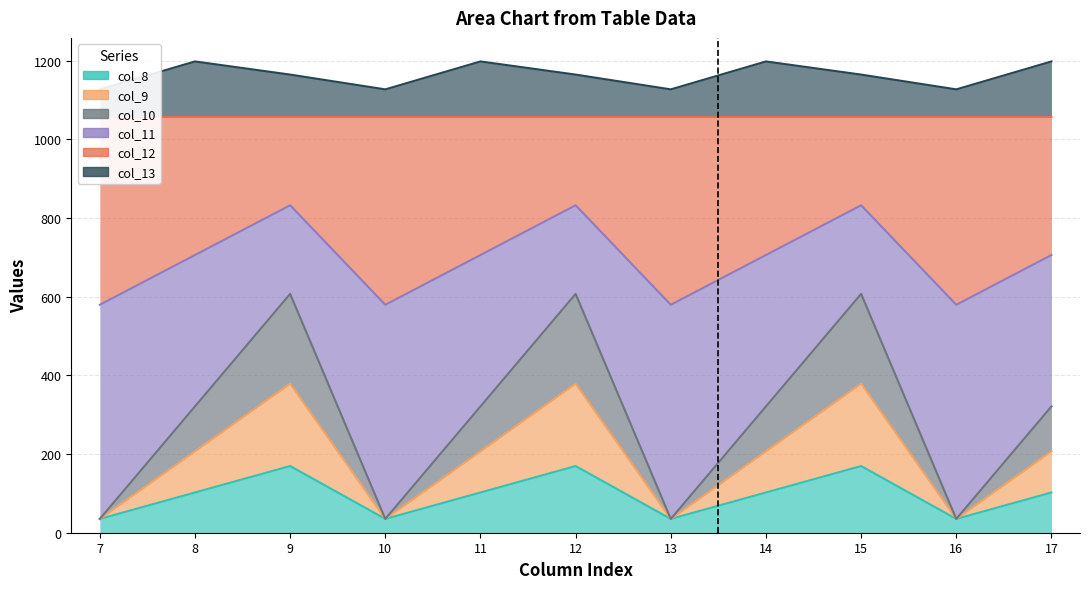

True or false: col_9 and col_13 intersect in this chart.

False